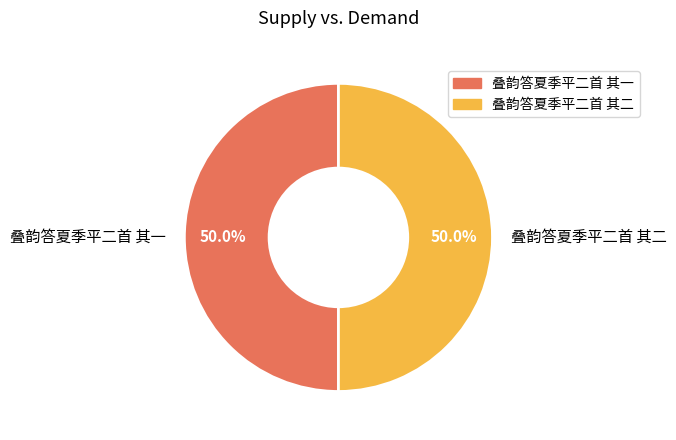

Approximately how many times larger is the value at 叠韵答夏季平二首 其一 compared to 叠韵答夏季平二首 其二?

1.0